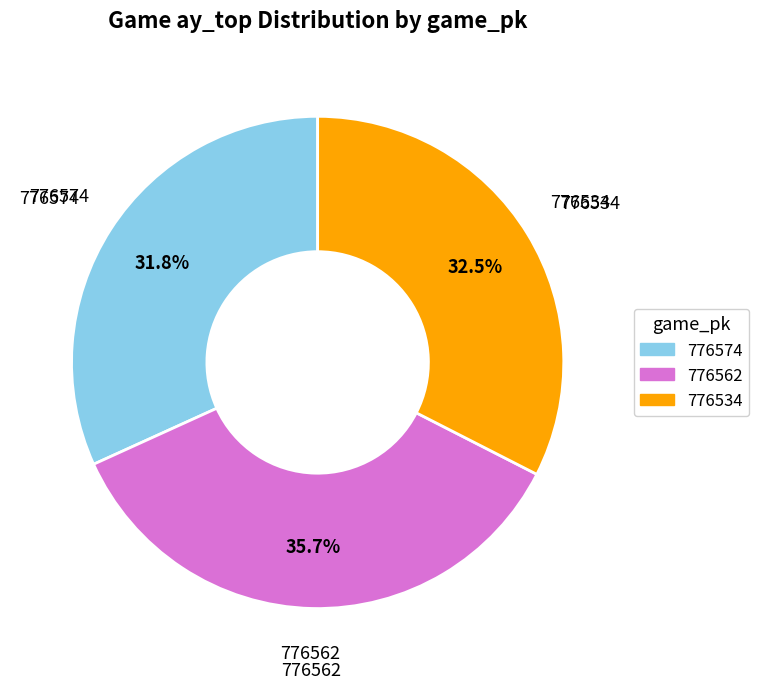

To the nearest percent, what is the difference between the largest and smallest slice percentages?

4%